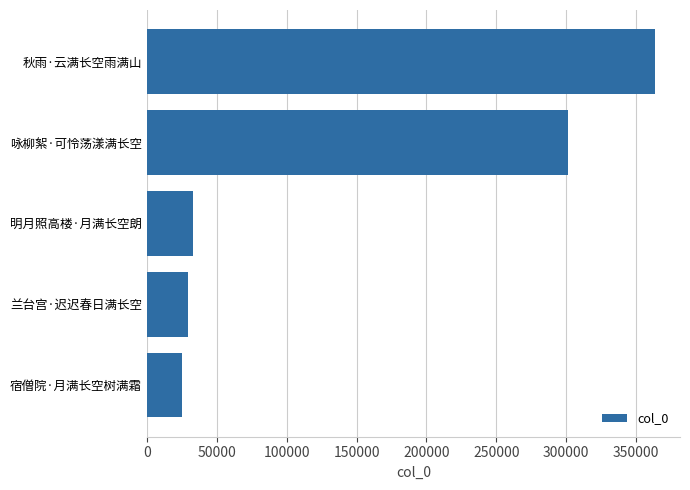

Reading bottom to top, extract all data points from this chart.

24862	29392	32897	301077	363191